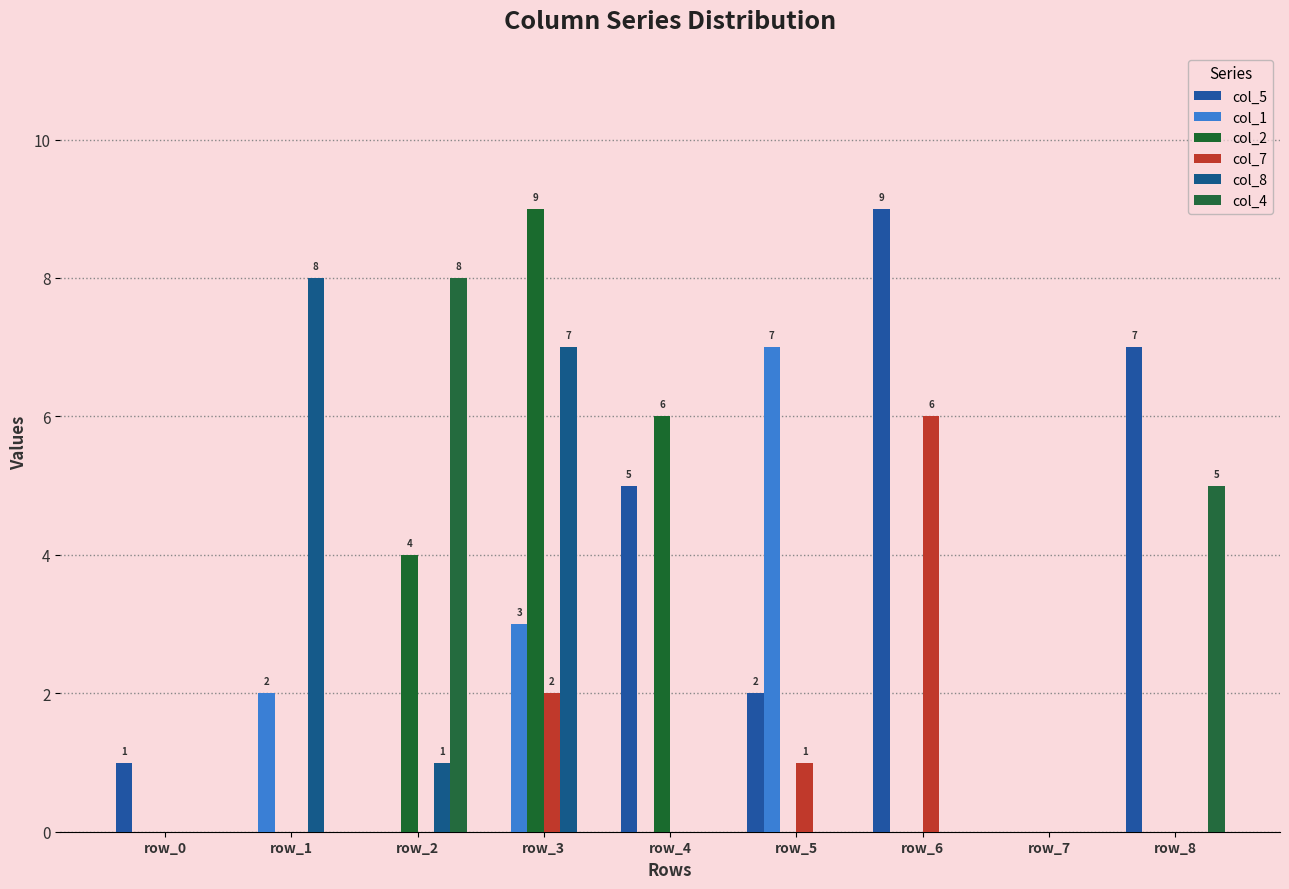

Between row_0 and row_8, which is larger?

row_8